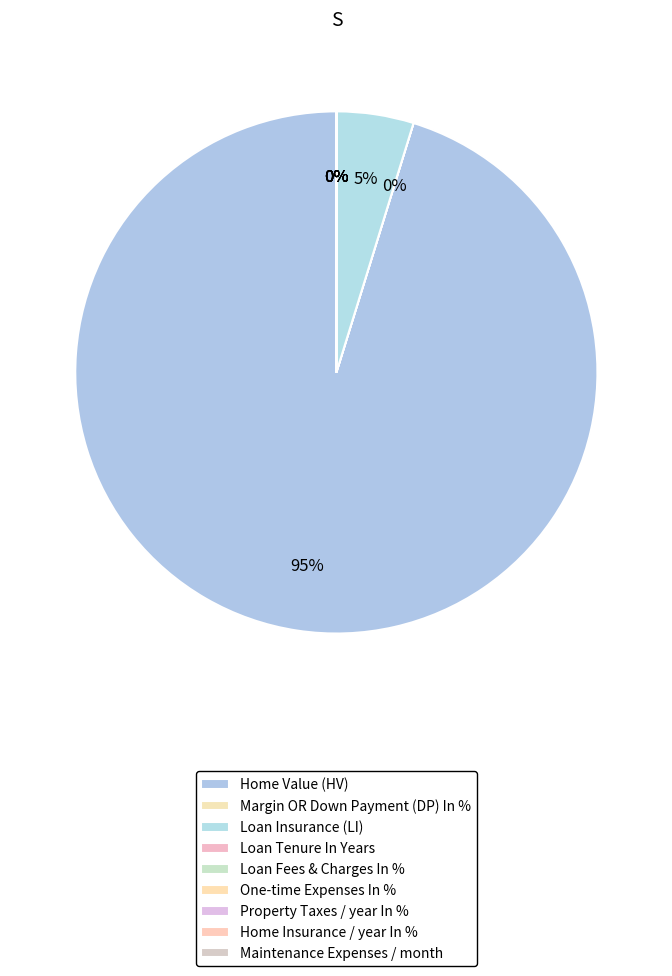

Is there a majority slice in this chart?

Yes